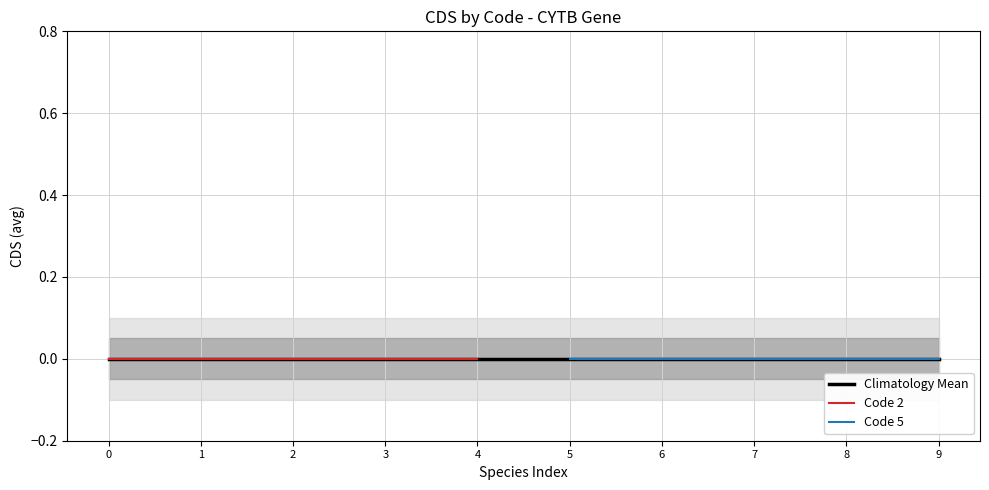

Which series has the largest total across all categories?

Code 5